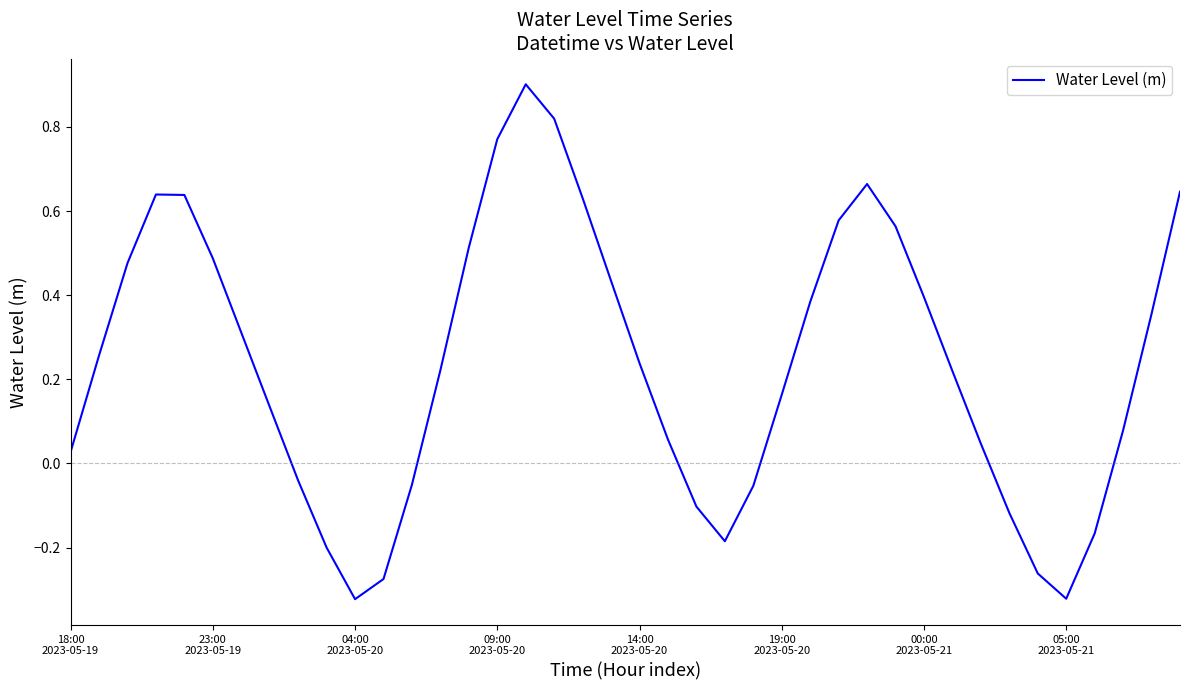

What is the greatest value displayed?

0.9